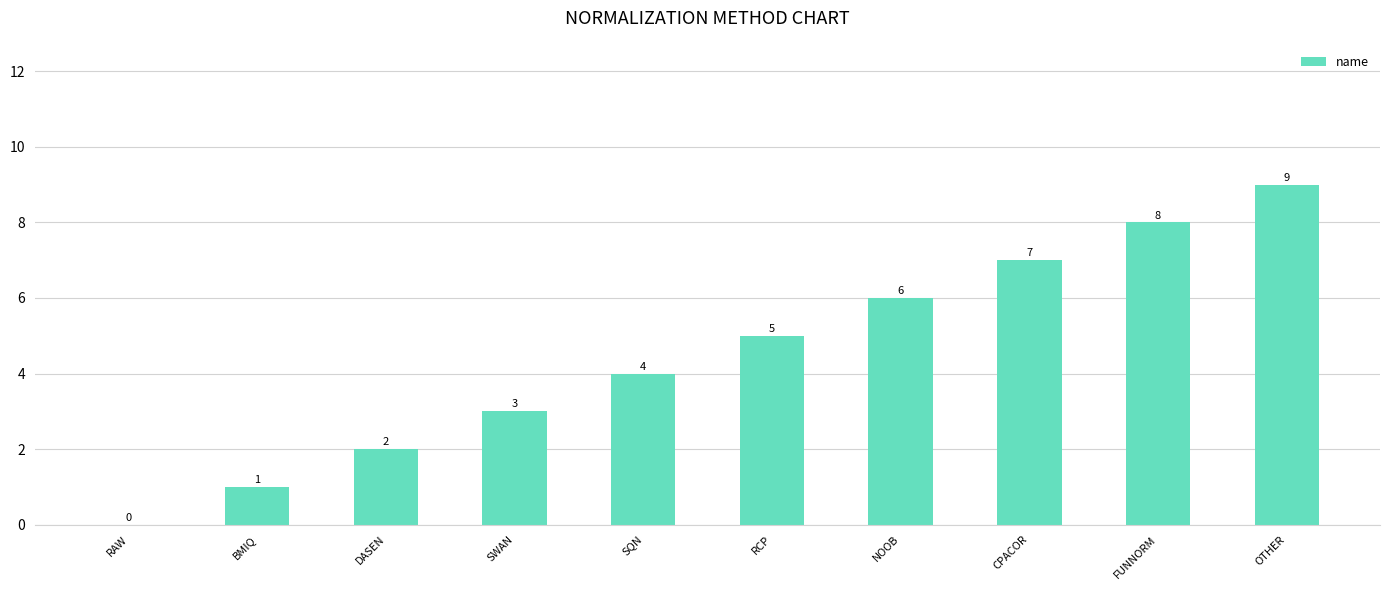

Reading left to right, list all the values displayed in this chart.

RAW=0	BMIQ=1	DASEN=2	SWAN=3	SQN=4	RCP=5	NOOB=6	CPACOR=7	FUNNORM=8	OTHER=9